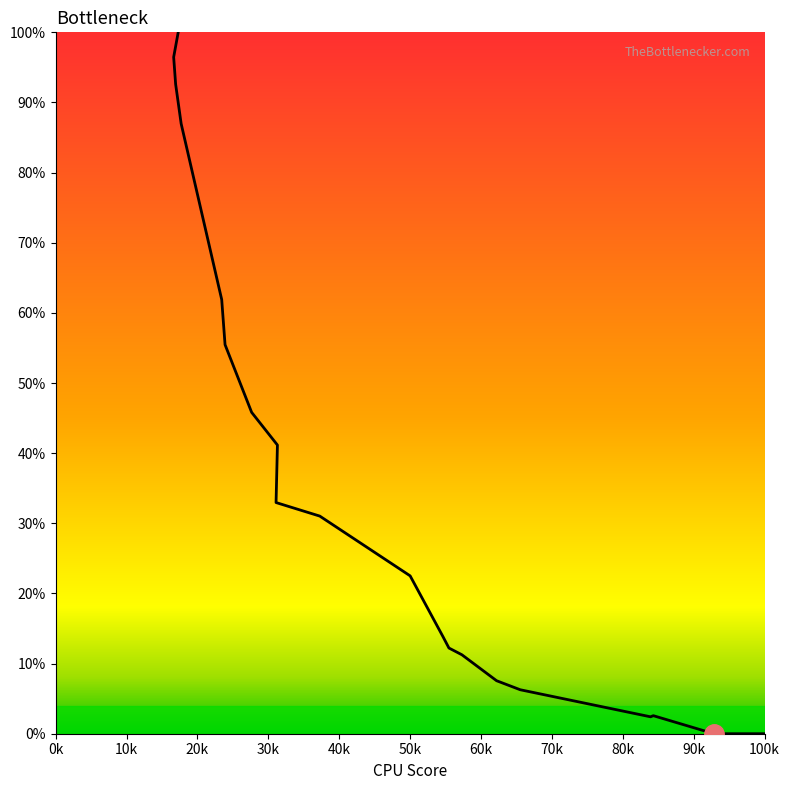

The value at 13 is 15.4. True or false?

False